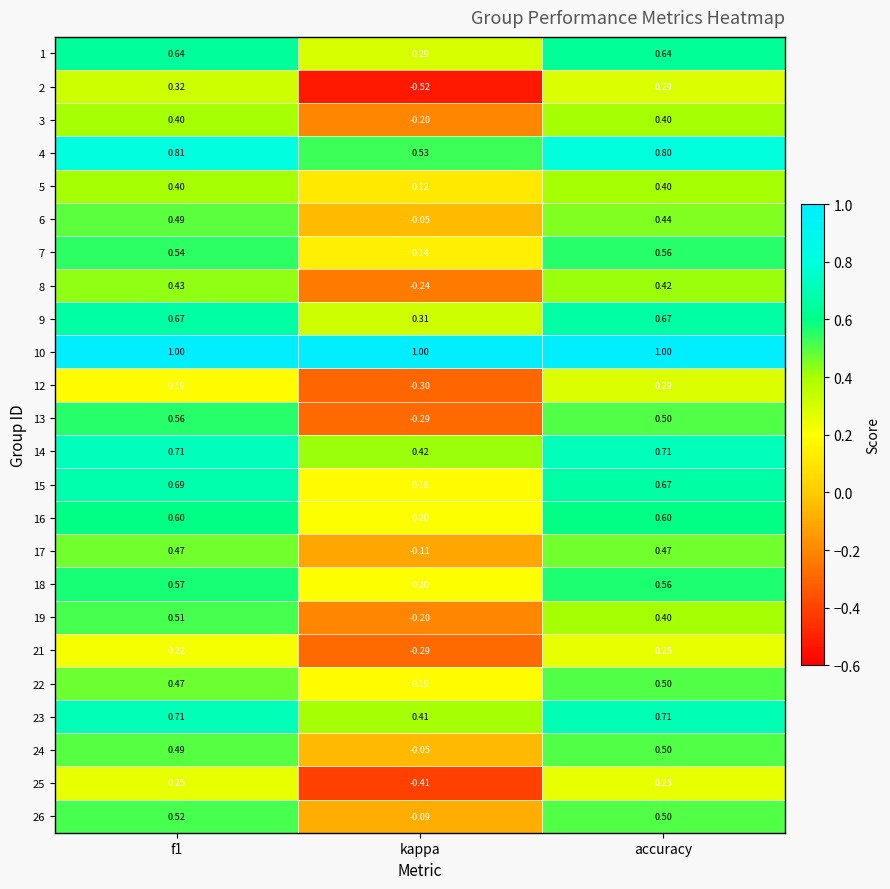

Which series changed the most between f1 and kappa?

13